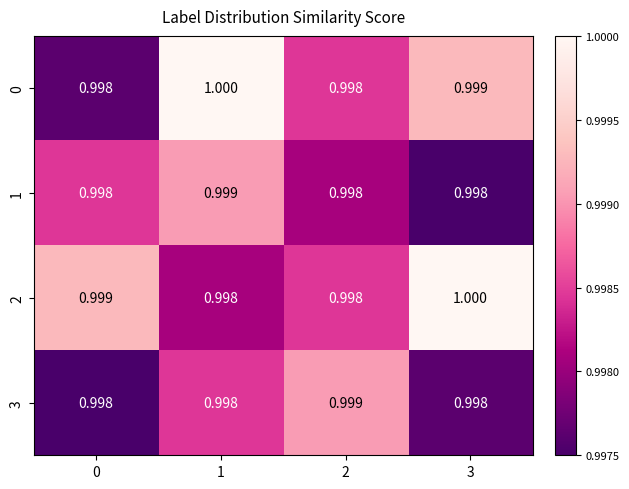

How many data points does each series have?

4